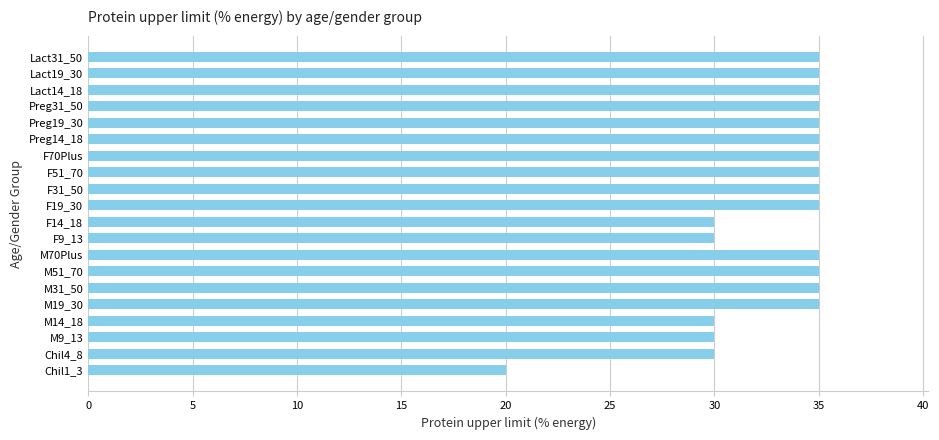

Is it true that the value at Preg19_30 is 20?

False